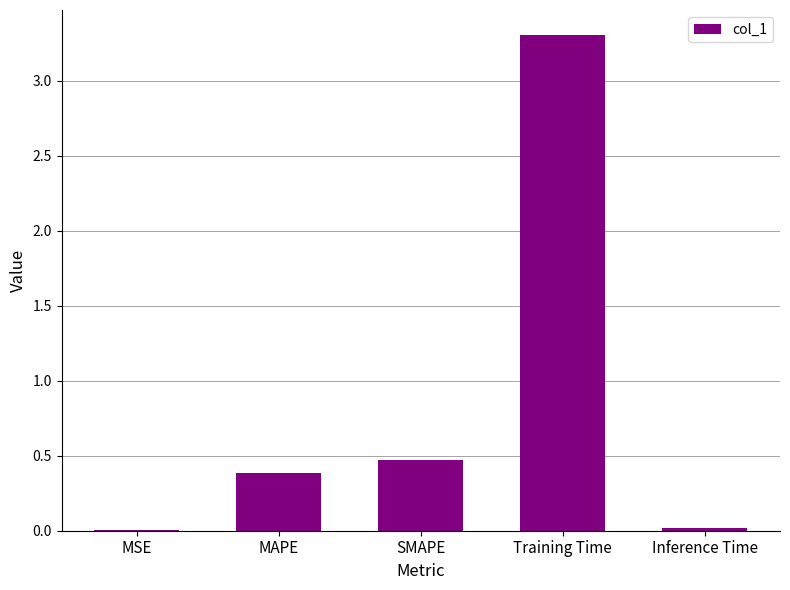

What is the sum of all values?

4.2